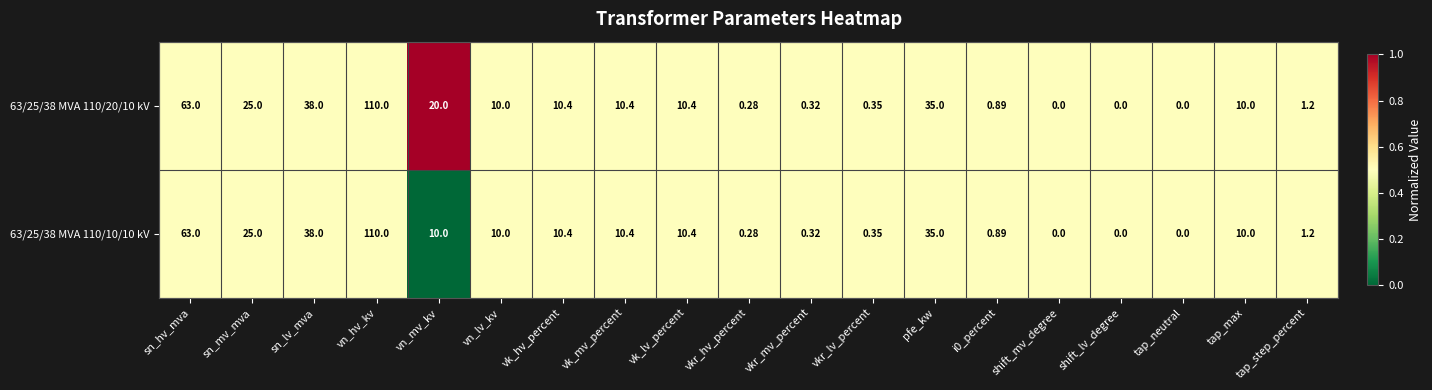

Is the value of 63/25/38 MVA 110/20/10 kV at tap_step_percent greater than the value of 63/25/38 MVA 110/10/10 kV at i0_percent?

Yes